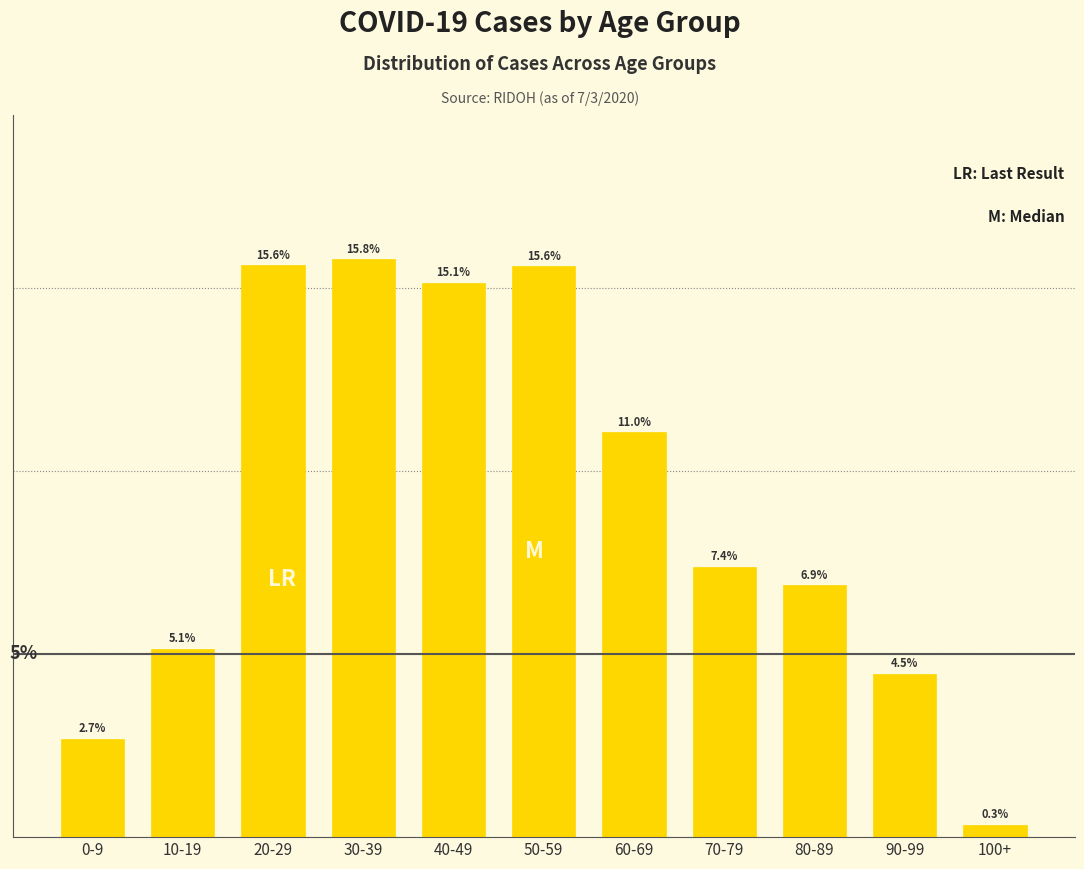

Between 30-39 and 60-69, which is larger?

30-39